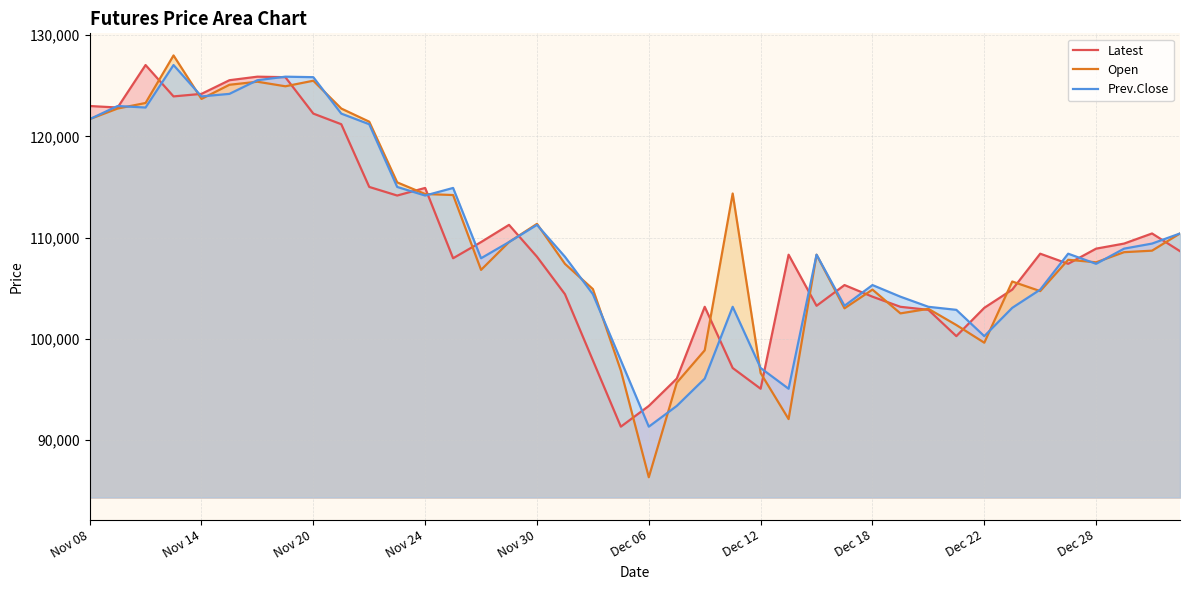

Is the value of Latest at Dec 12 greater than the value of Open at Dec 12?

No